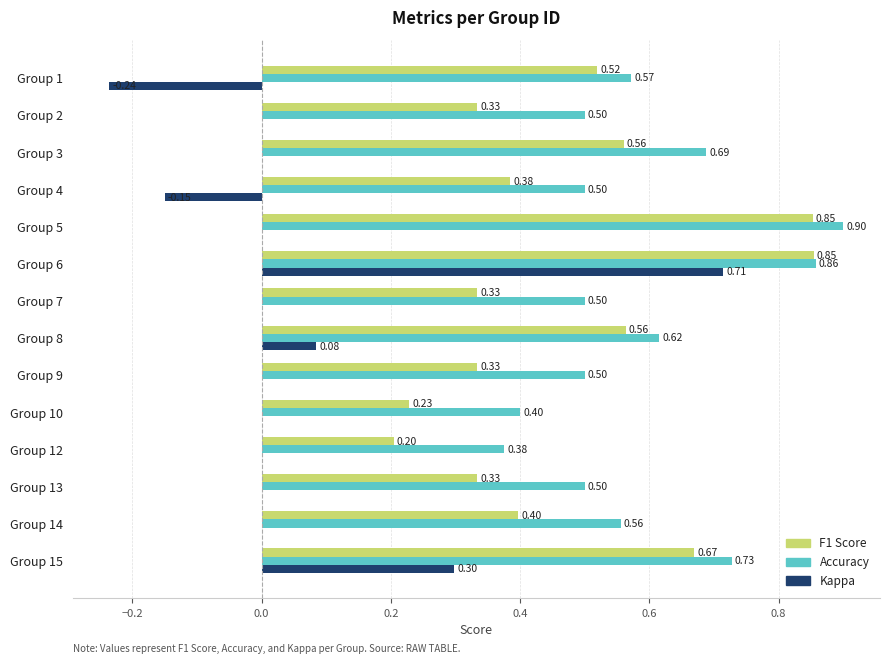

Which series has the largest total across all categories?

Accuracy